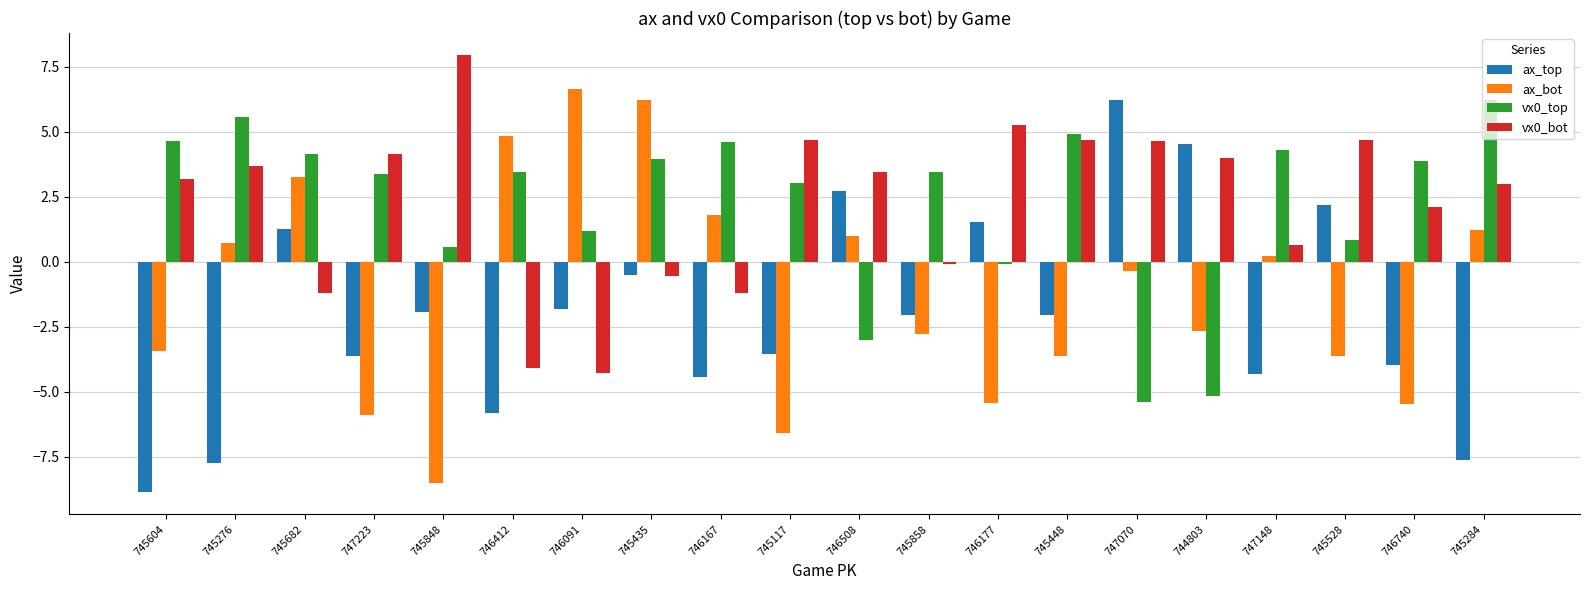

Rank the series at 745117 from highest to lowest value.

vx0_bot, vx0_top, ax_top, ax_bot